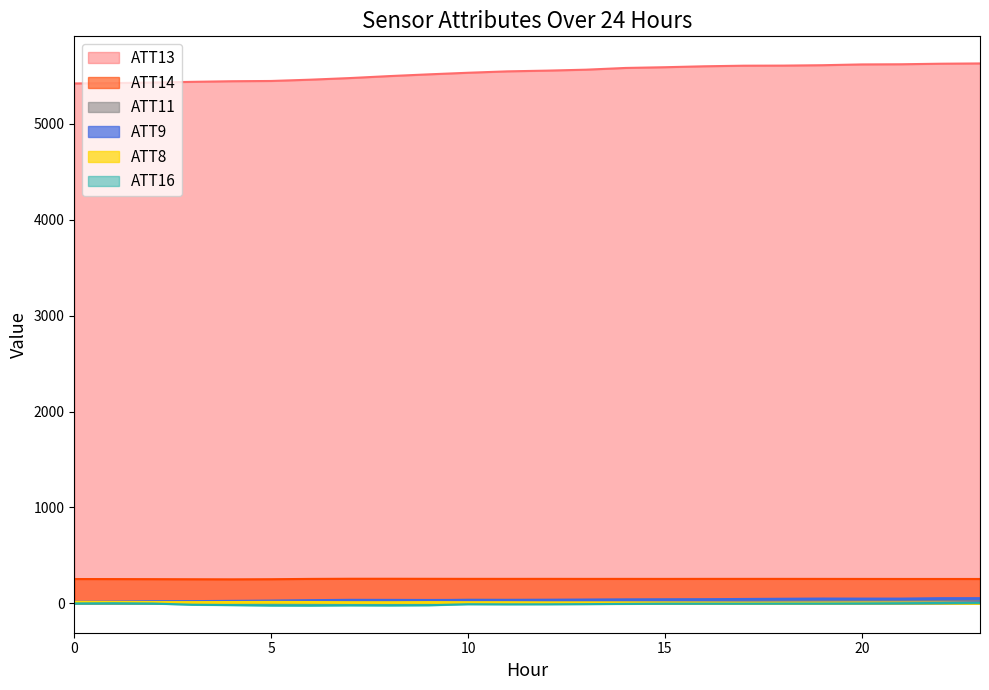

Rank the series by their maximum value, from lowest to highest.

ATT16, ATT8, ATT11, ATT9, ATT14, ATT13